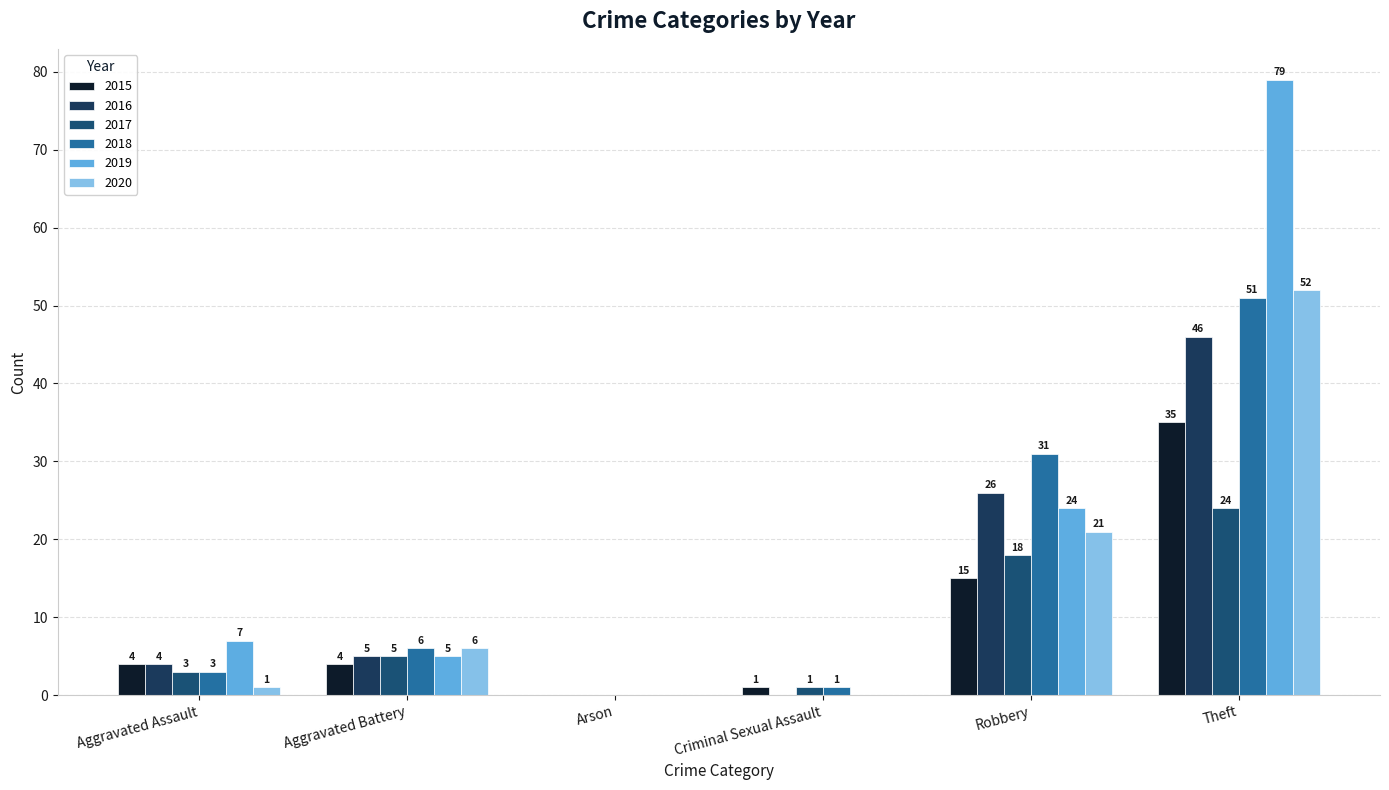

What is the highest value of the 2017 series?

24